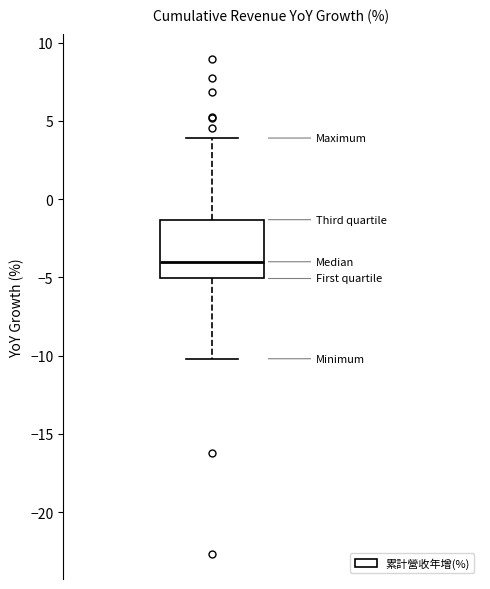

Transcribe this box plot: give where the median line is, the range the box spans, and where the two whiskers end, as read against the y-axis. The values are not printed on the chart, so give them approximately, as read against the axis.

median -4.0, box -5.0 to -1.5, whiskers -10.0 to 4.0